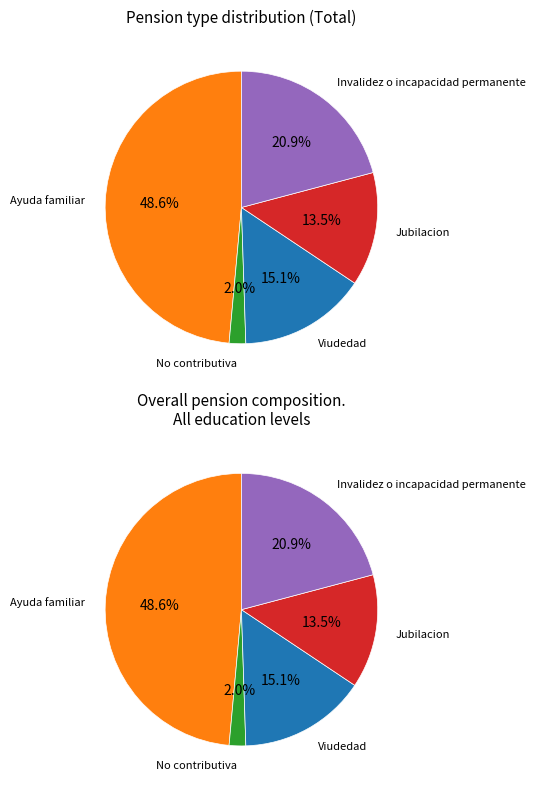

Count the number of slices in the pie.

5